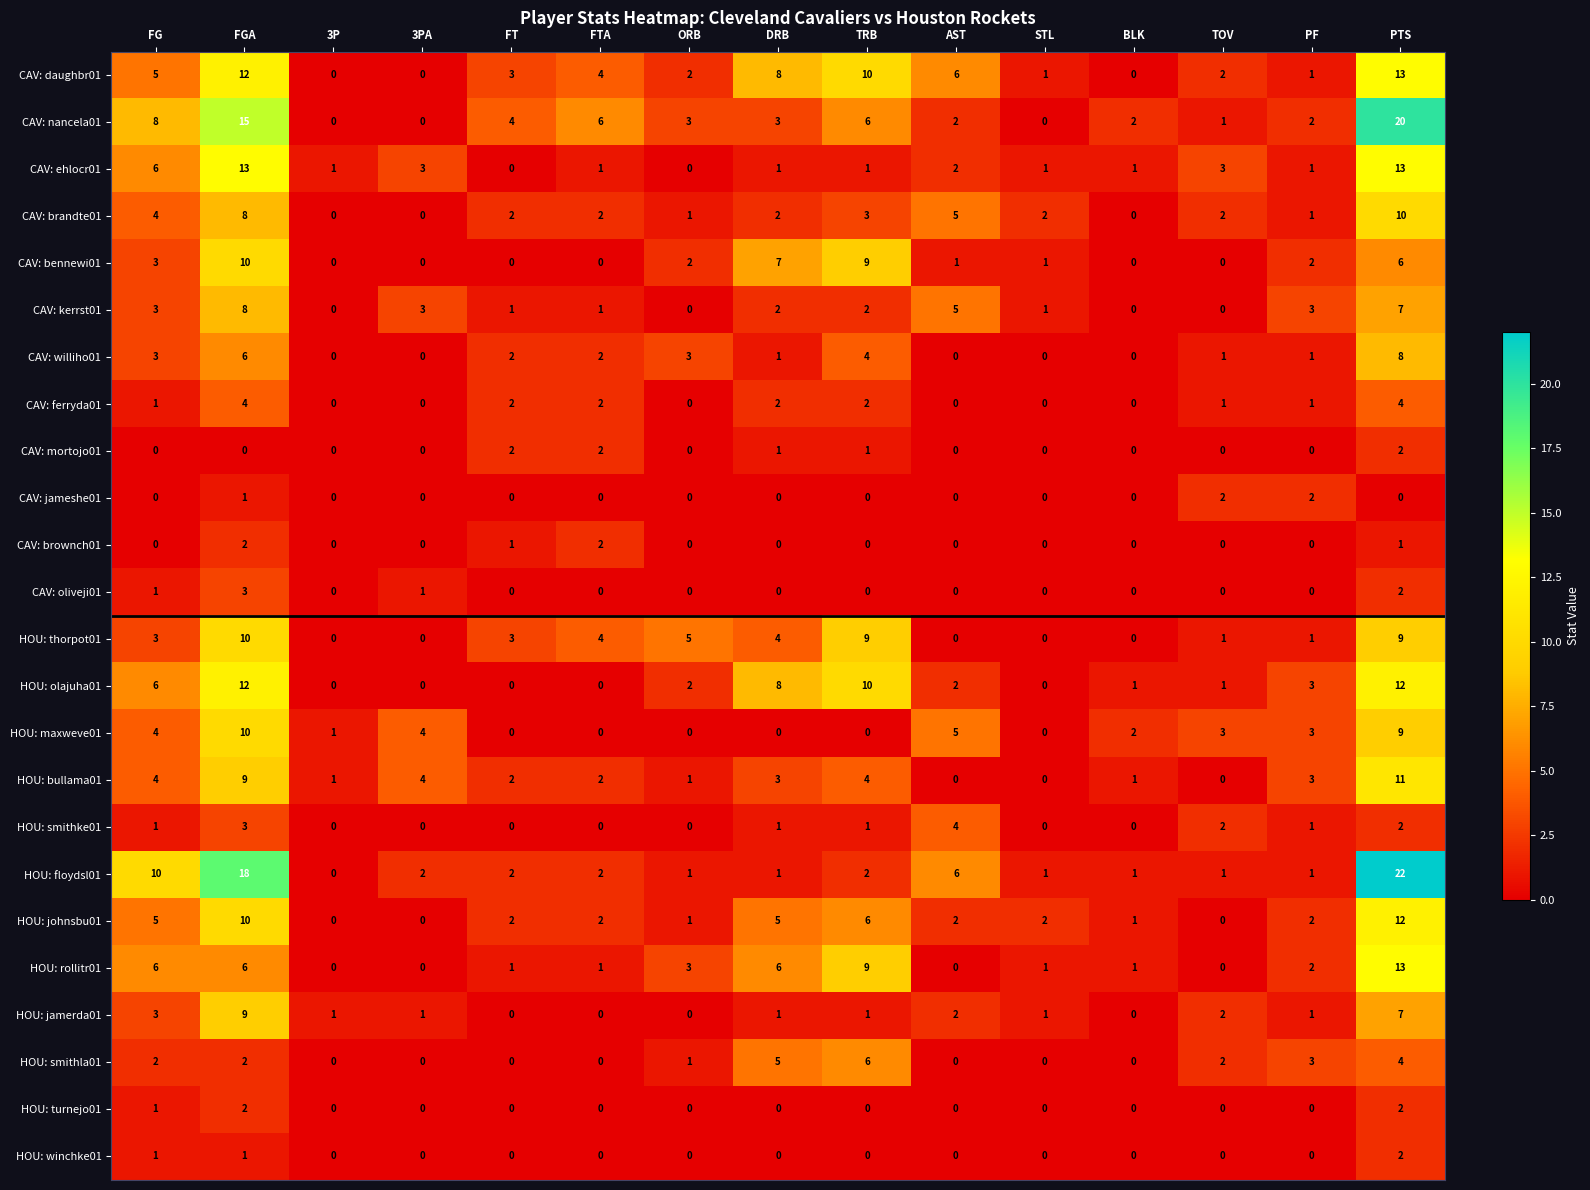

The HOU: johnsbu01 series shows 2 at FTA. True or false?

True